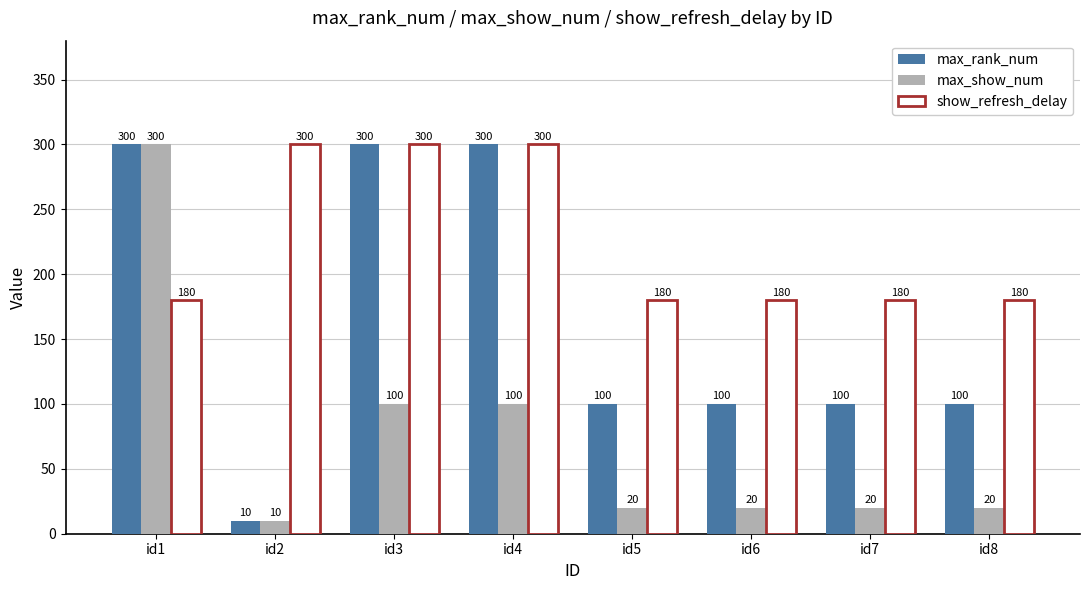

What is the spread (max minus min) of values at id6?

160